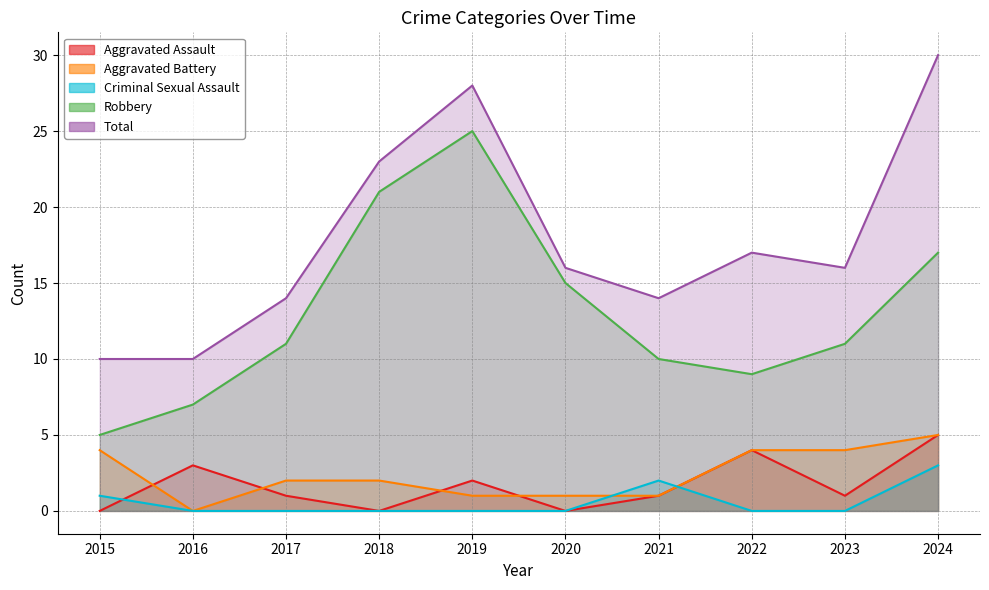

In Robbery, how many points are lower than both neighbors (excluding endpoints)?

1